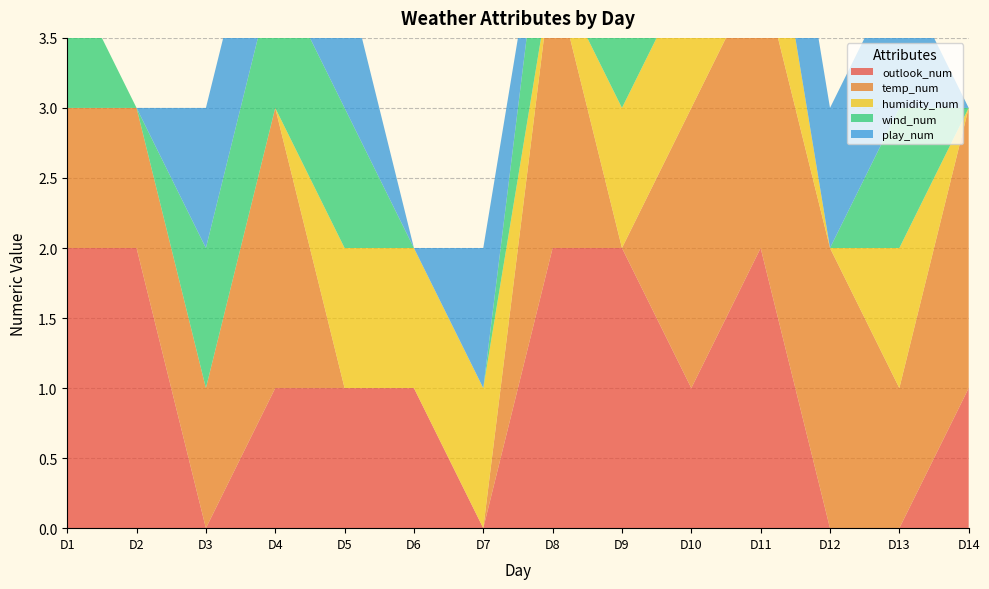

Reading left to right, extract all data points from this chart.

outlook_num: D1=2	D2=2	D3=0	D4=1	D5=1	D6=1	D7=0	D8=2	D9=2	D10=1	D11=2	D12=0	D13=0	D14=1
temp_num: D1=1	D2=1	D3=1	D4=2	D5=0	D6=0	D7=0	D8=2	D9=0	D10=2	D11=2	D12=2	D13=1	D14=2
humidity_num: D1=0	D2=0	D3=0	D4=0	D5=1	D6=1	D7=1	D8=0	D9=1	D10=1	D11=1	D12=0	D13=1	D14=0
wind_num: D1=1	D2=0	D3=1	D4=1	D5=1	D6=0	D7=0	D8=1	D9=1	D10=1	D11=0	D12=0	D13=1	D14=0
play_num: D1=0	D2=0	D3=1	D4=1	D5=1	D6=0	D7=1	D8=0	D9=1	D10=1	D11=1	D12=1	D13=1	D14=0